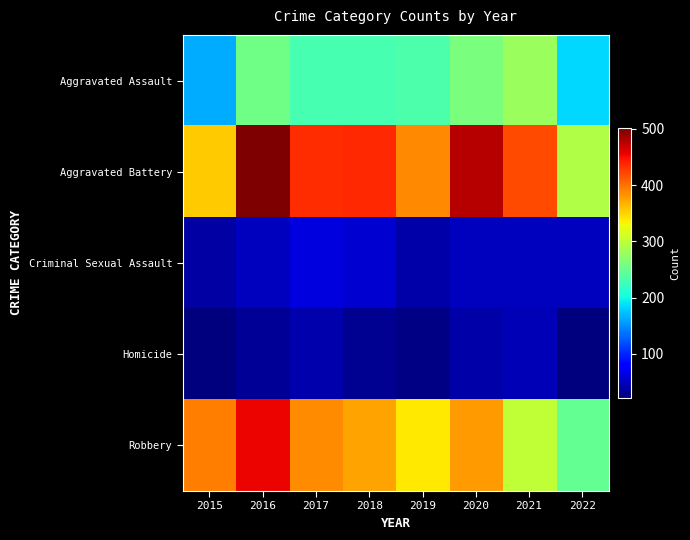

What is the difference between the highest and lowest values at 2016?

468